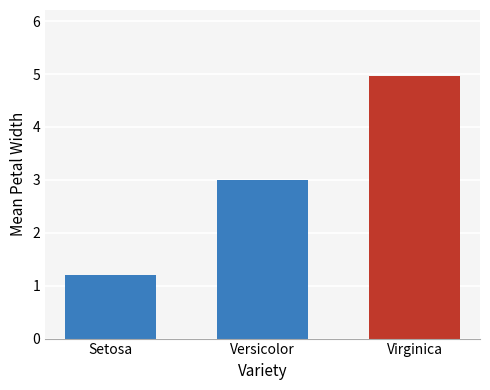

Between Virginica and Versicolor, which is larger?

Virginica